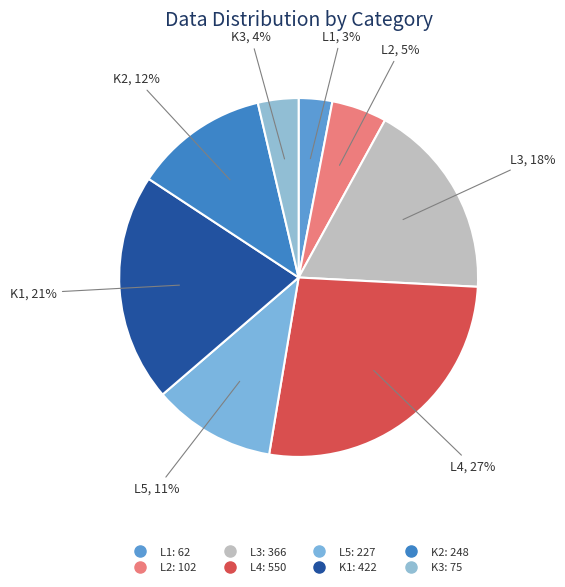

Is there any slice that represents more than half of the pie?

No